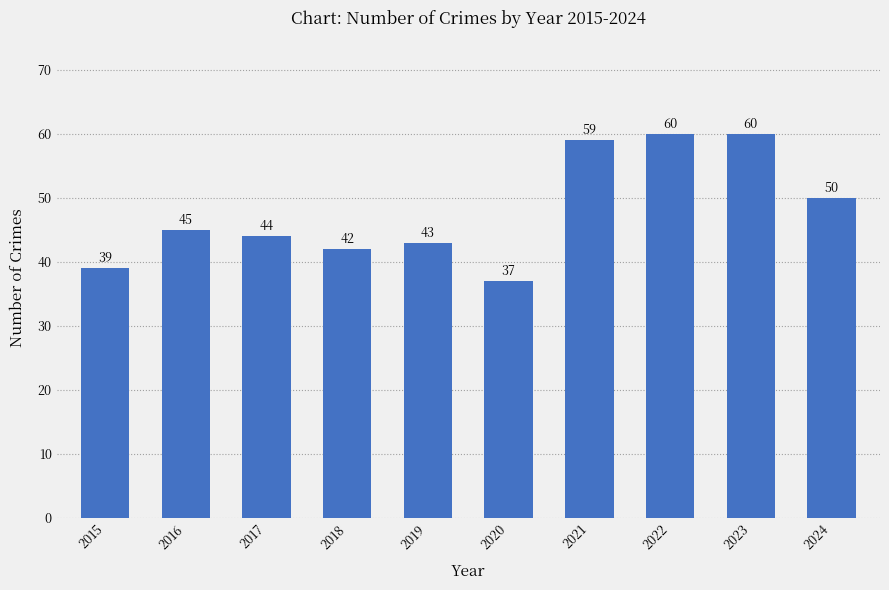

How many bars are there in total?

10